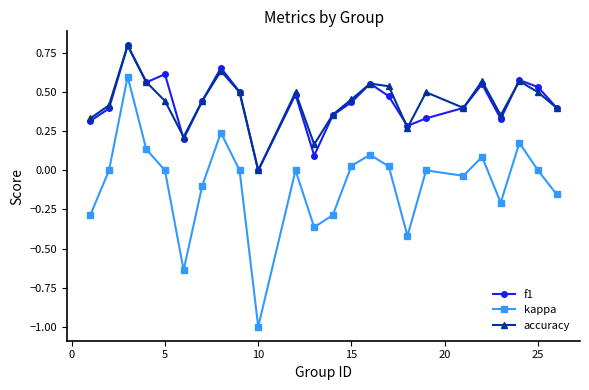

What is the greatest value displayed?

0.8